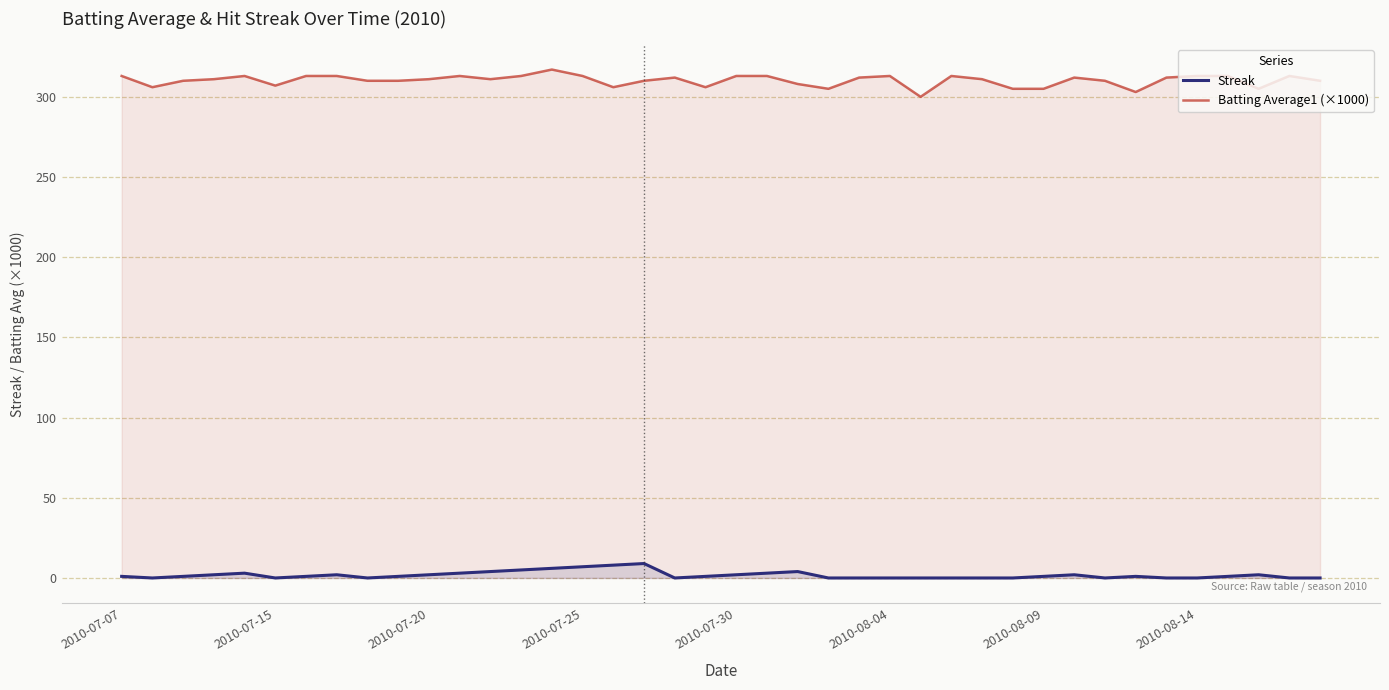

What is the difference between the maximum and minimum values in the Batting Average1 (×1000) series?

17